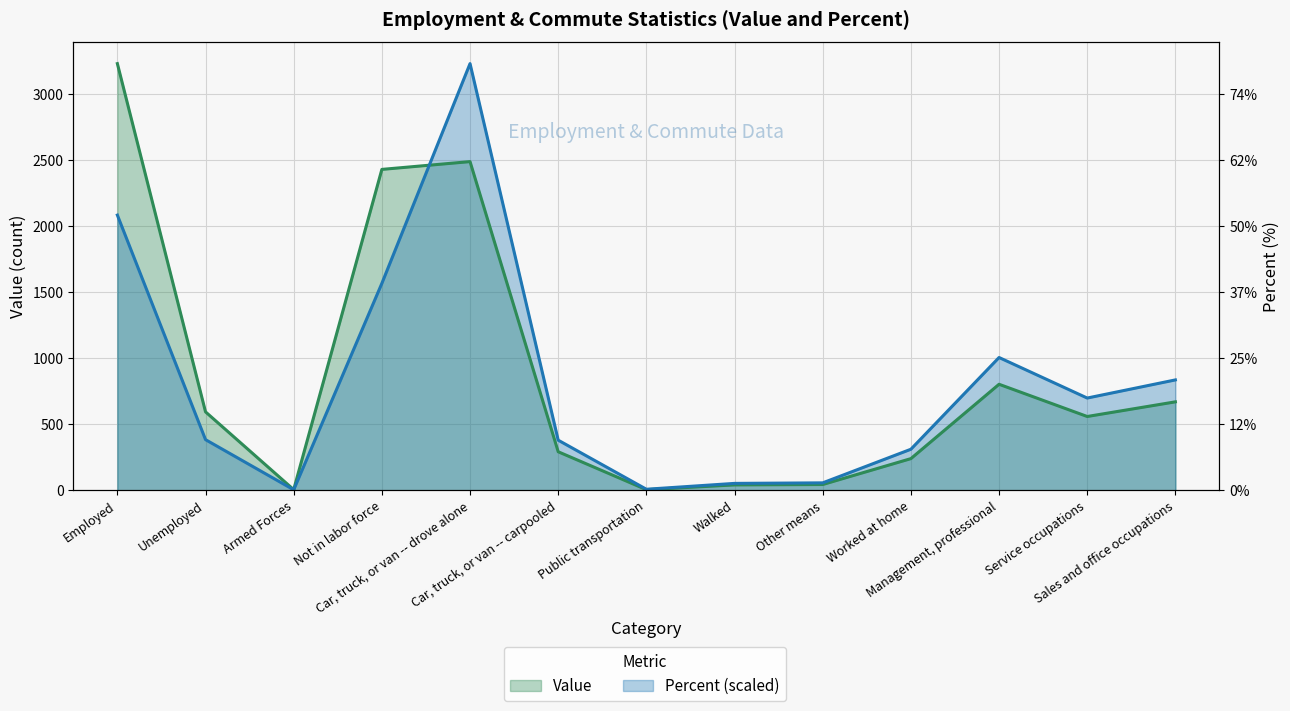

What are all the series names shown in the legend?

Value, Percent